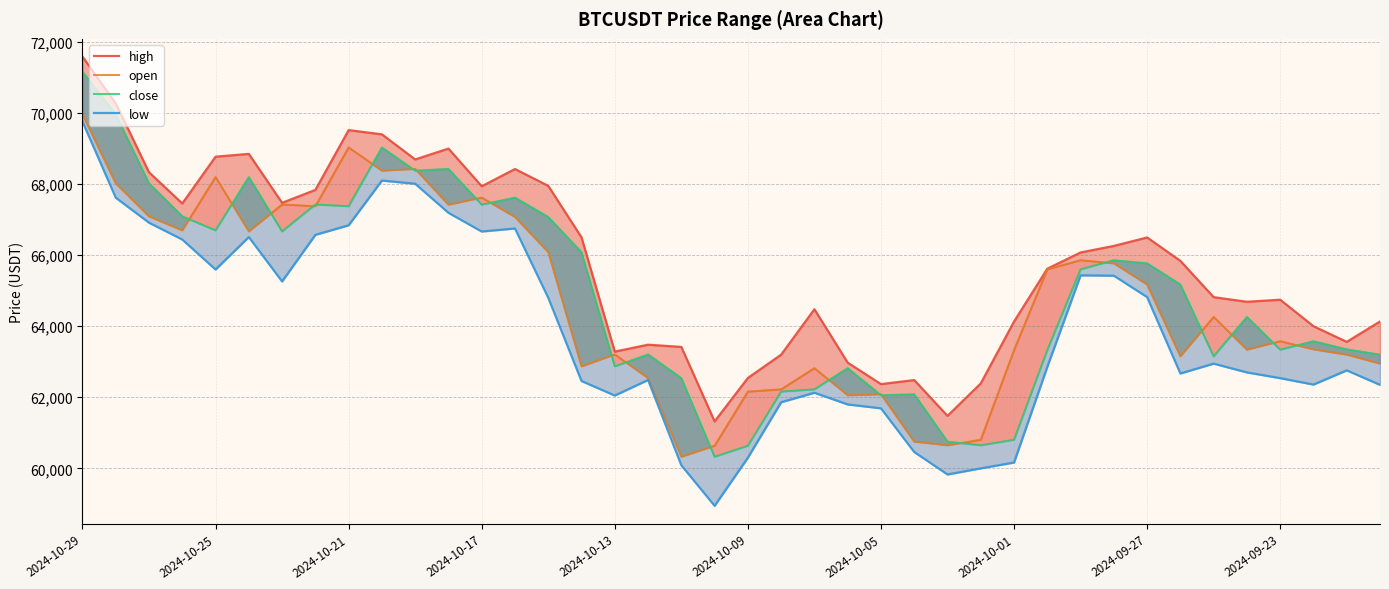

True or false: high has a value of 62484.8 at 25.

True